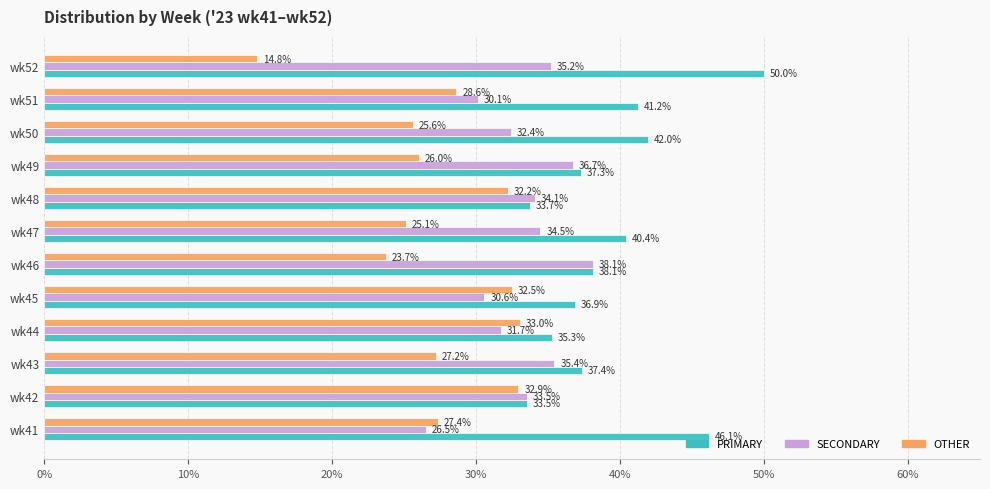

What is the difference between the second highest and minimum values in the PRIMARY series?

12.6